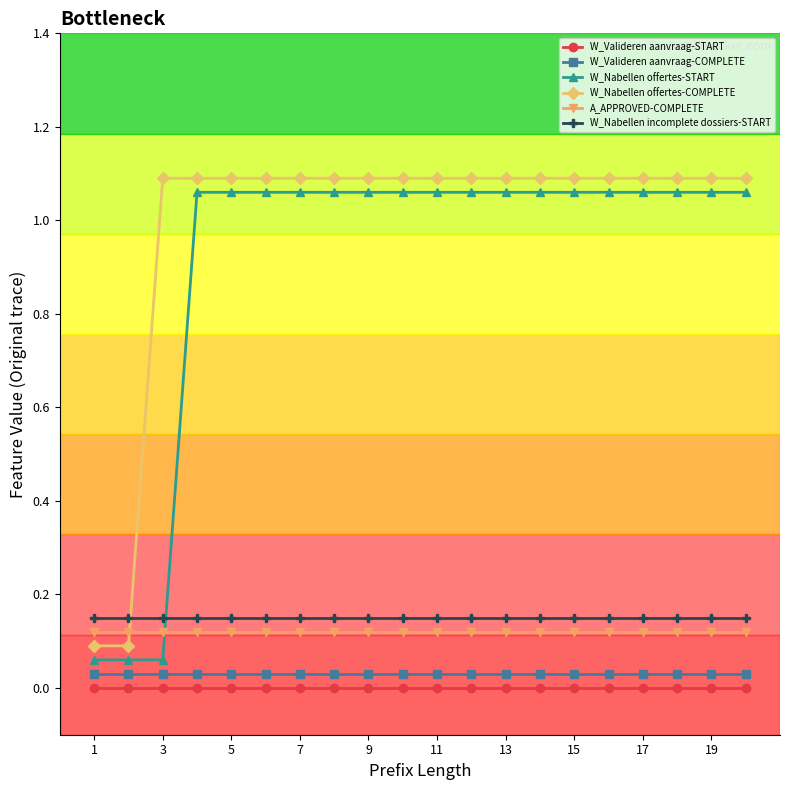

What is the difference between the maximum and minimum values in the W_Nabellen offertes-COMPLETE series?

1.0